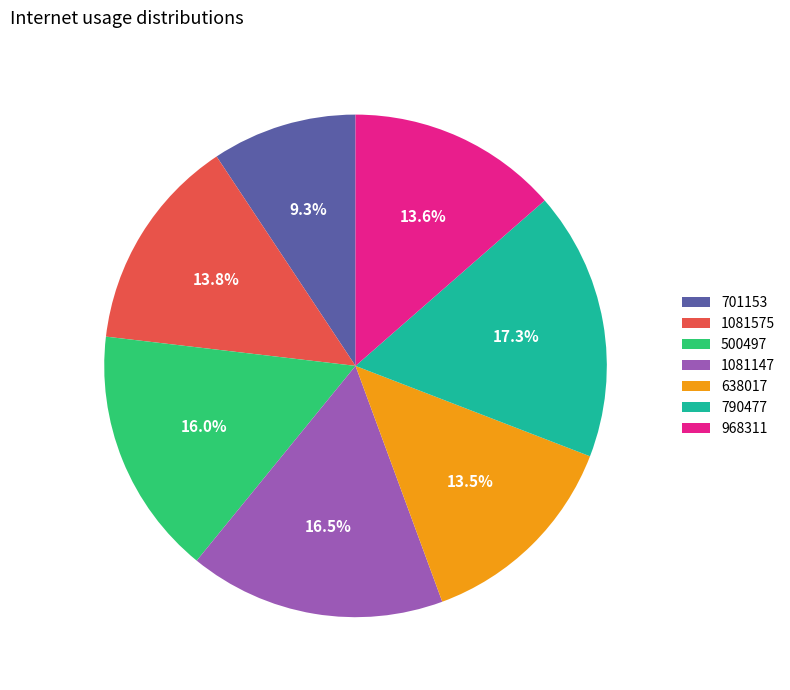

Which slice is the largest?

790477